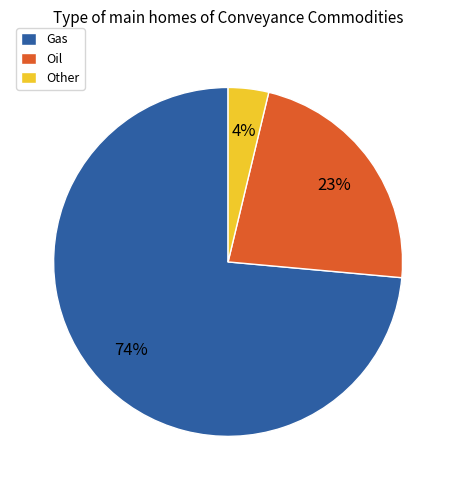

What is the ratio of the value at Oil to the value at Gas?

0.3